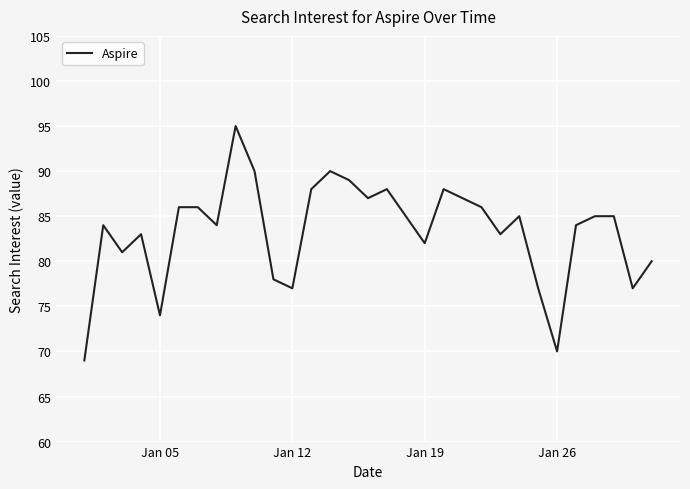

What is the minimum value shown in the chart?

69